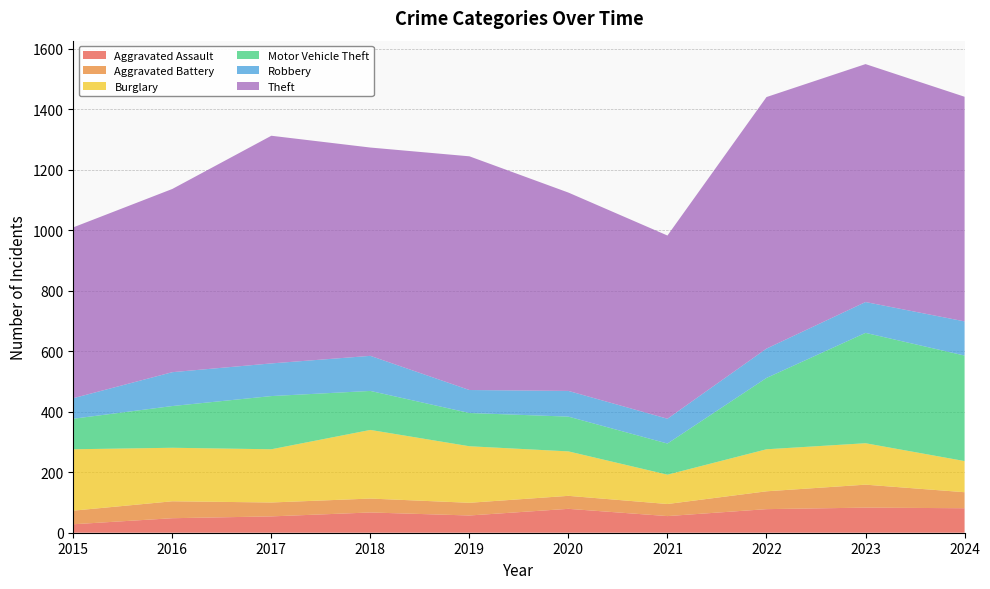

Reading left to right, transcribe all the data shown in this chart.

Aggravated Assault: 28	48	54	67	57	79	55	78	83	81
Aggravated Battery: 45	56	46	46	42	43	40	59	76	53
Burglary: 203	177	176	227	187	147	97	139	137	103
Motor Vehicle Theft: 101	138	176	129	110	115	103	236	365	349
Robbery: 68	112	108	116	76	85	82	97	102	113
Theft: 565	606	753	689	773	656	606	832	787	743